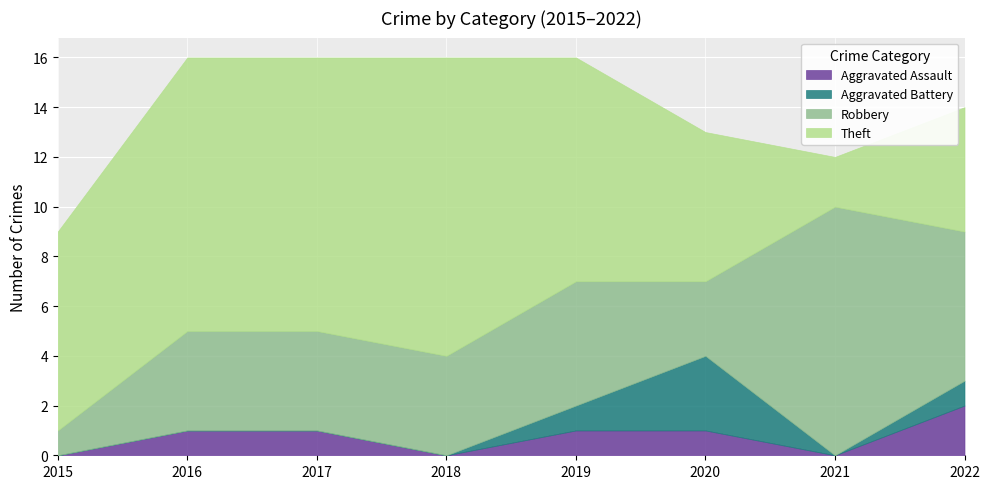

At which label is Robbery closest to 5?

2019